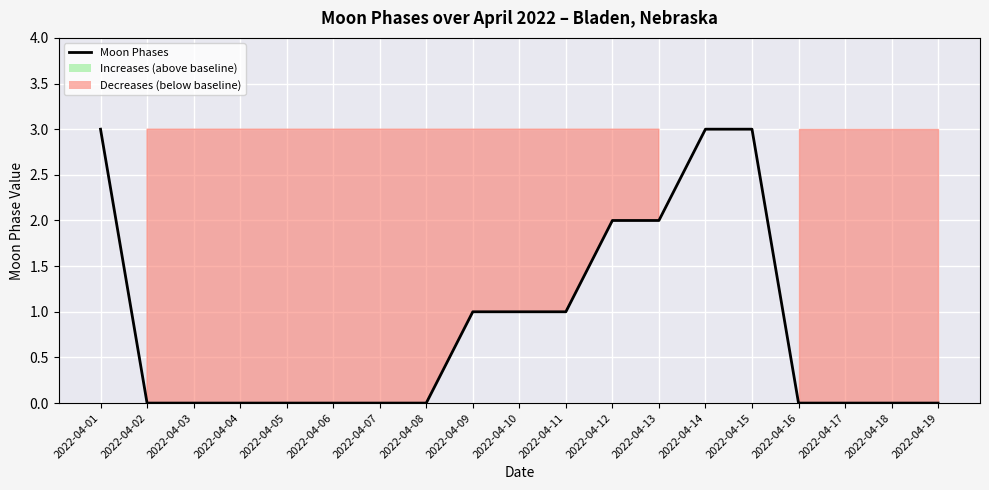

What is the greatest value displayed?

3